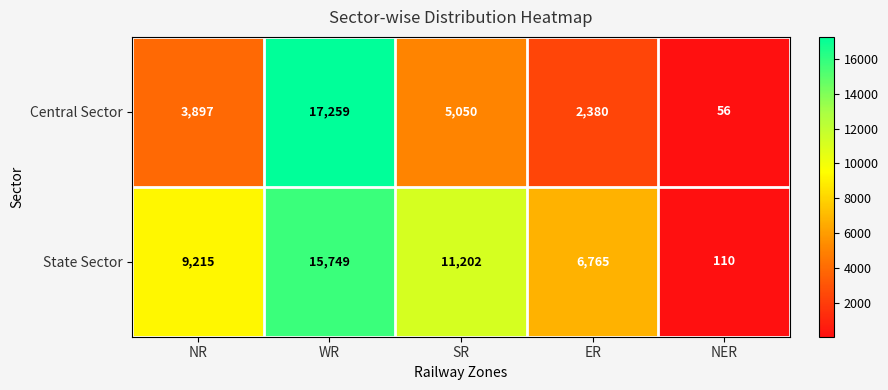

At NR, list the series in order from largest to smallest.

State Sector, Central Sector